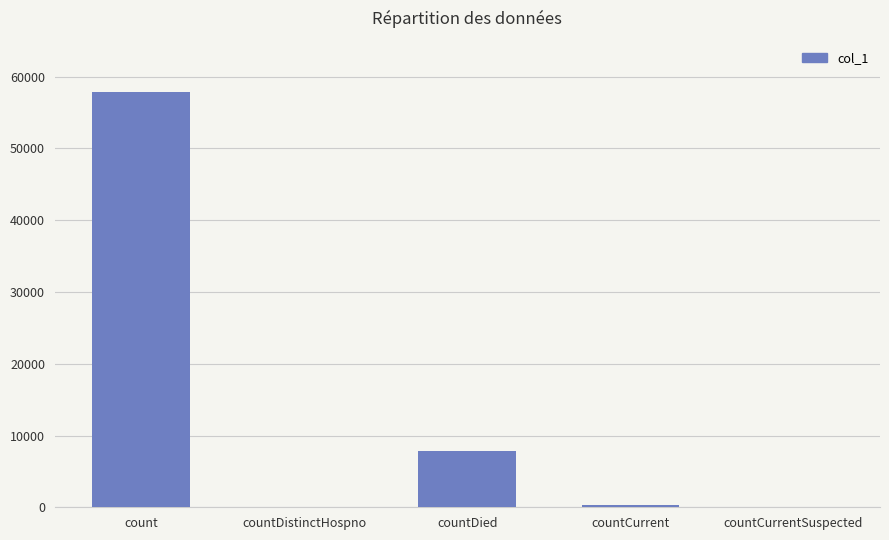

The value at countDied is 7783. True or false?

True